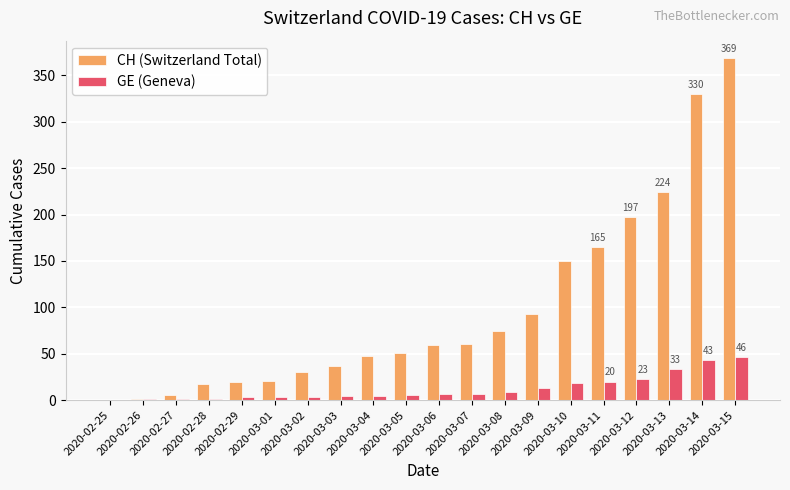

What is the sum of all GE (Geneva) values?

244